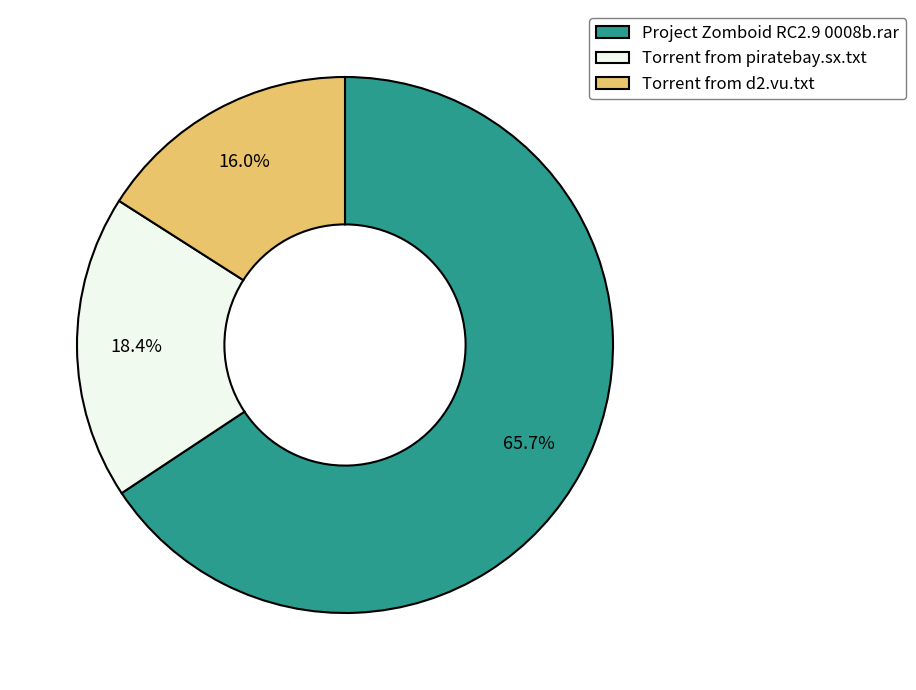

Does Torrent from d2.vu.txt account for over 50% of the chart?

No